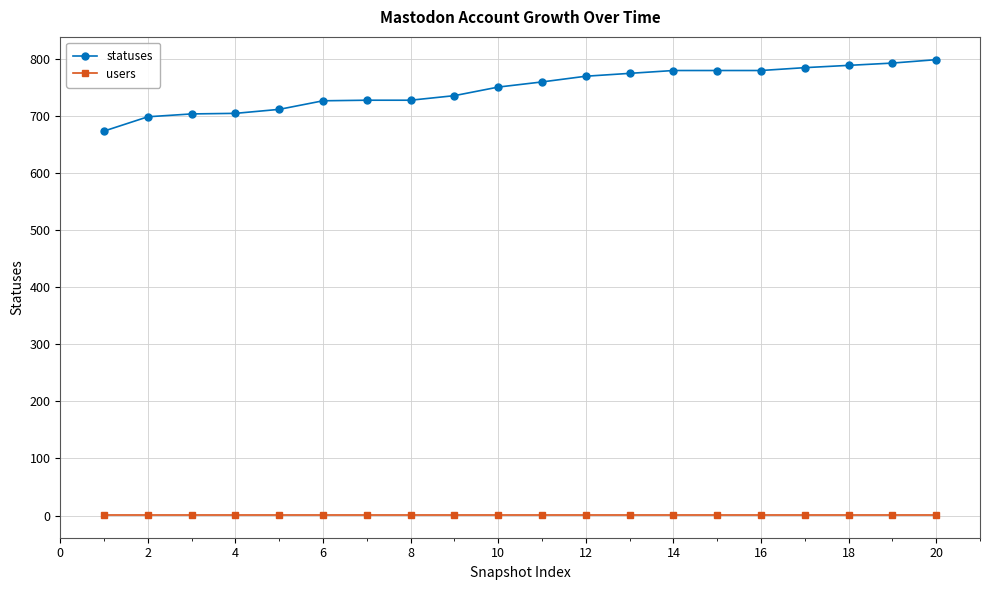

What is the greatest value displayed?

798